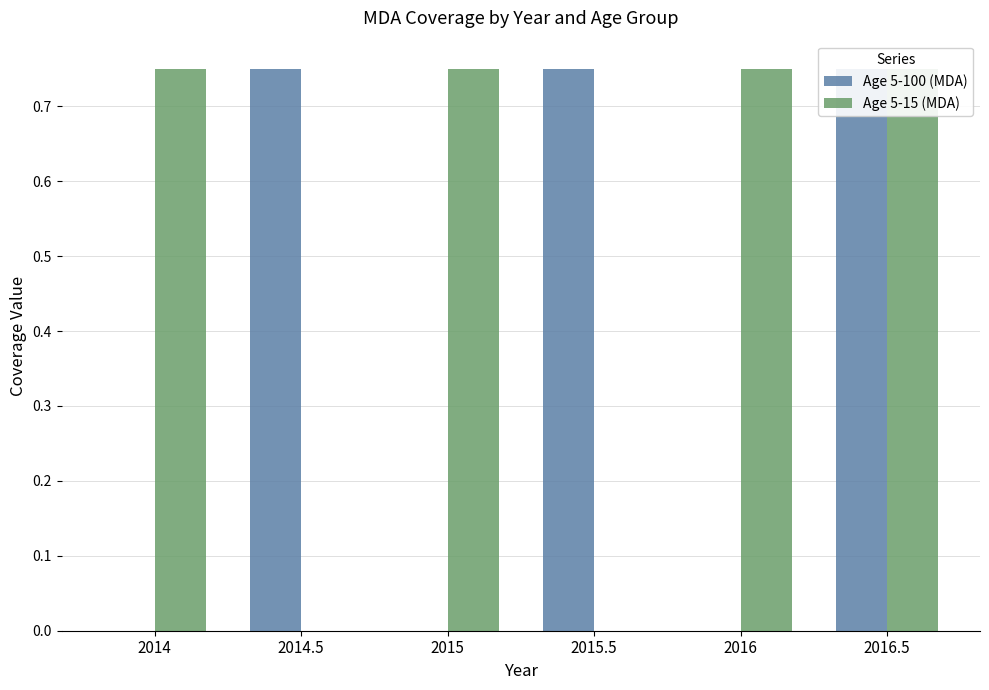

List the series in order of their peak value, lowest first.

Age 5-100 (MDA), Age 5-15 (MDA)